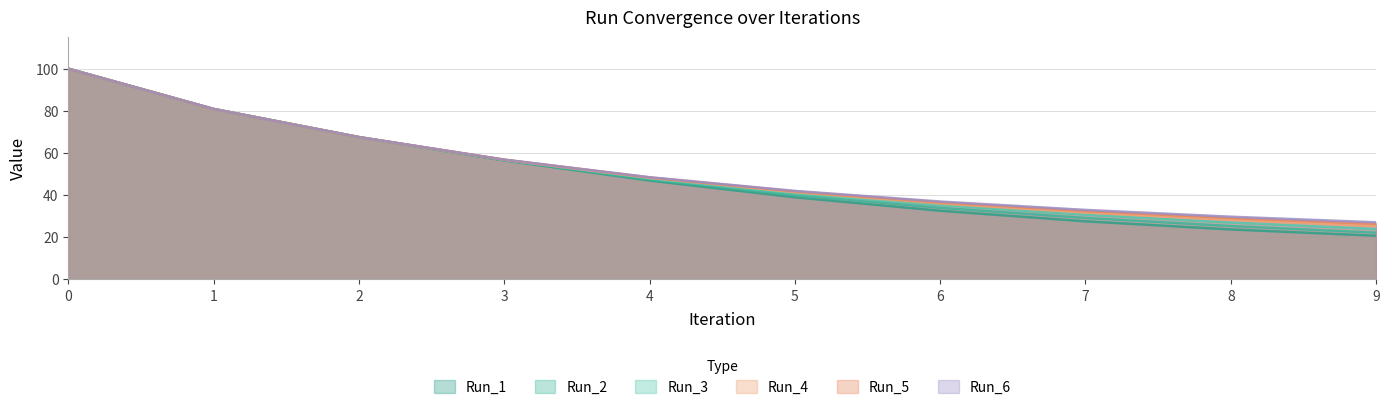

True or false: Run_4 has more than 2 interior local peaks.

False